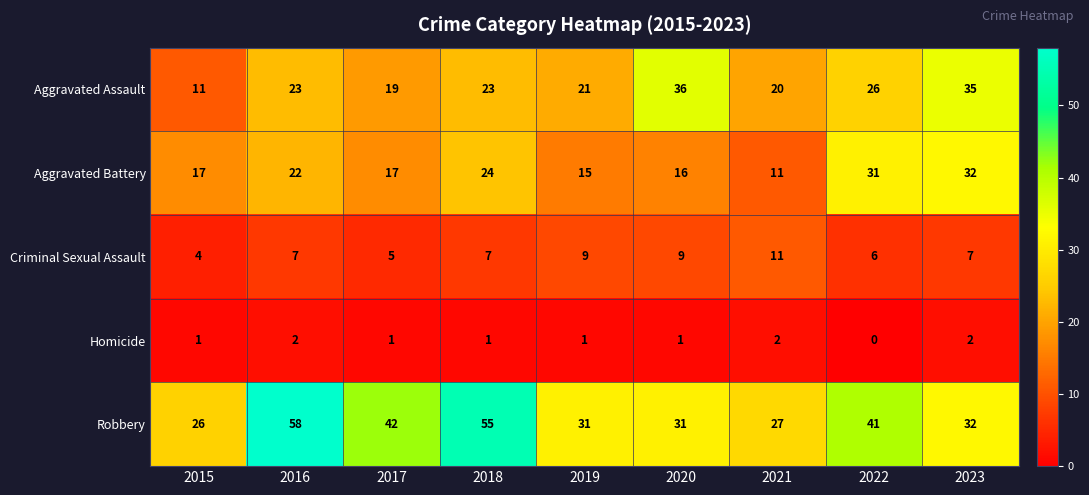

The value of Robbery at 2021 is 42. True or false?

False